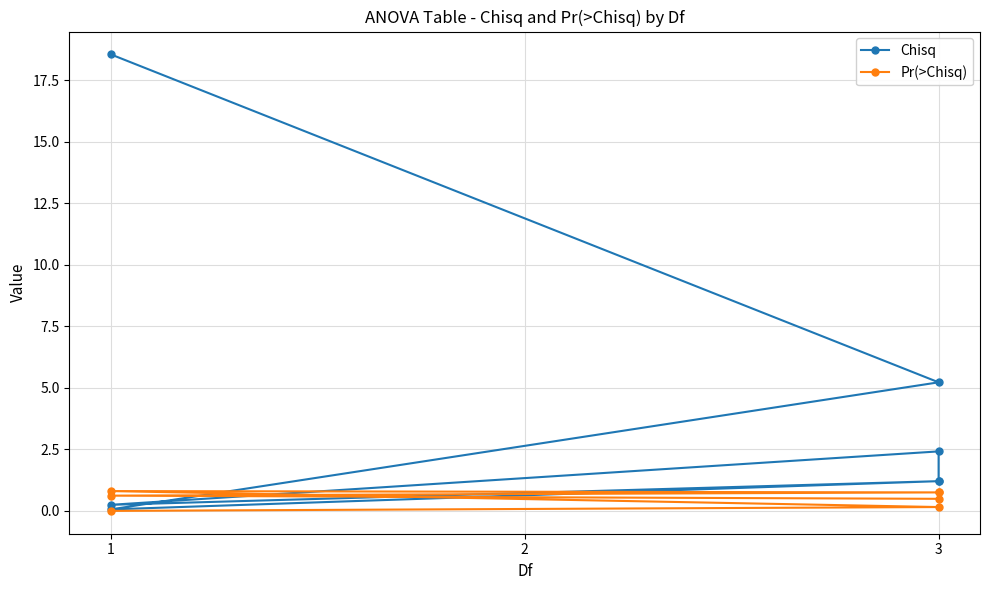

Is it true that Chisq equals 4.7 at 1?

False